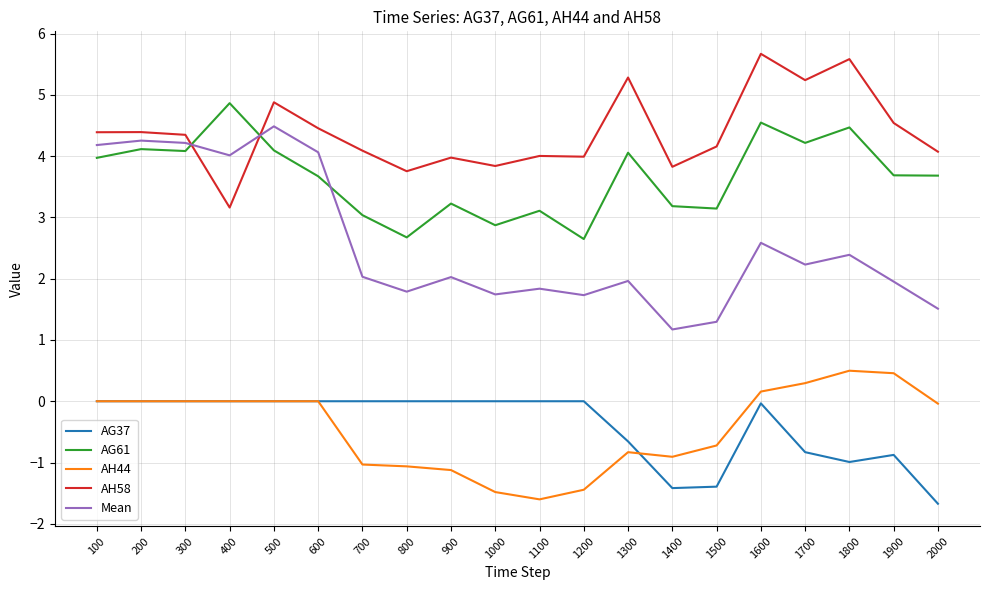

At 800, list the series in order from largest to smallest.

AH58, AG61, Mean, AG37, AH44